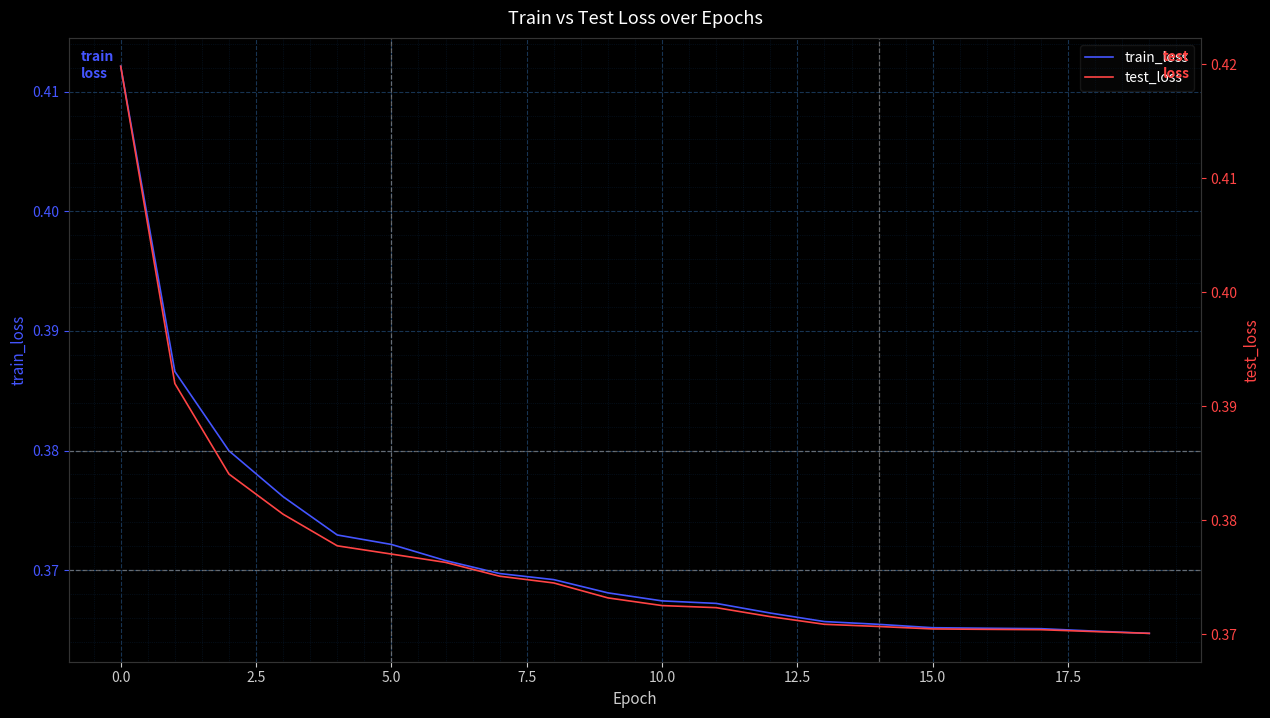

Is it true that train_loss equals 0.6 at 5.0?

False